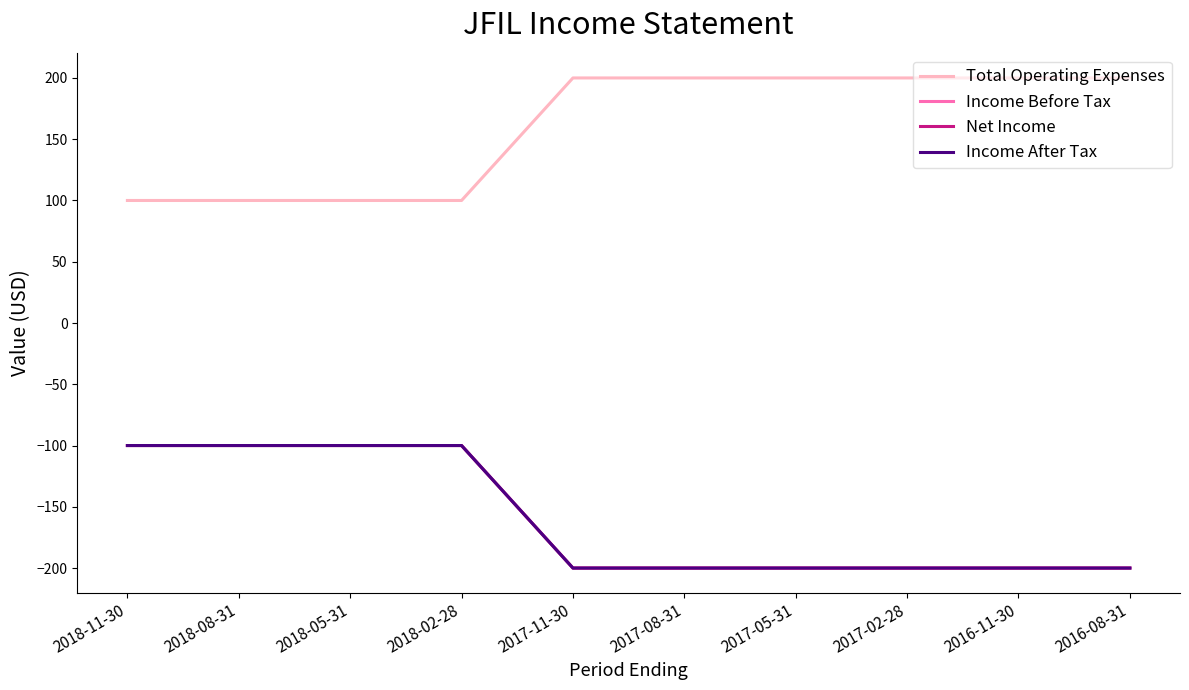

Does the chart display data point markers on the line(s)?

No